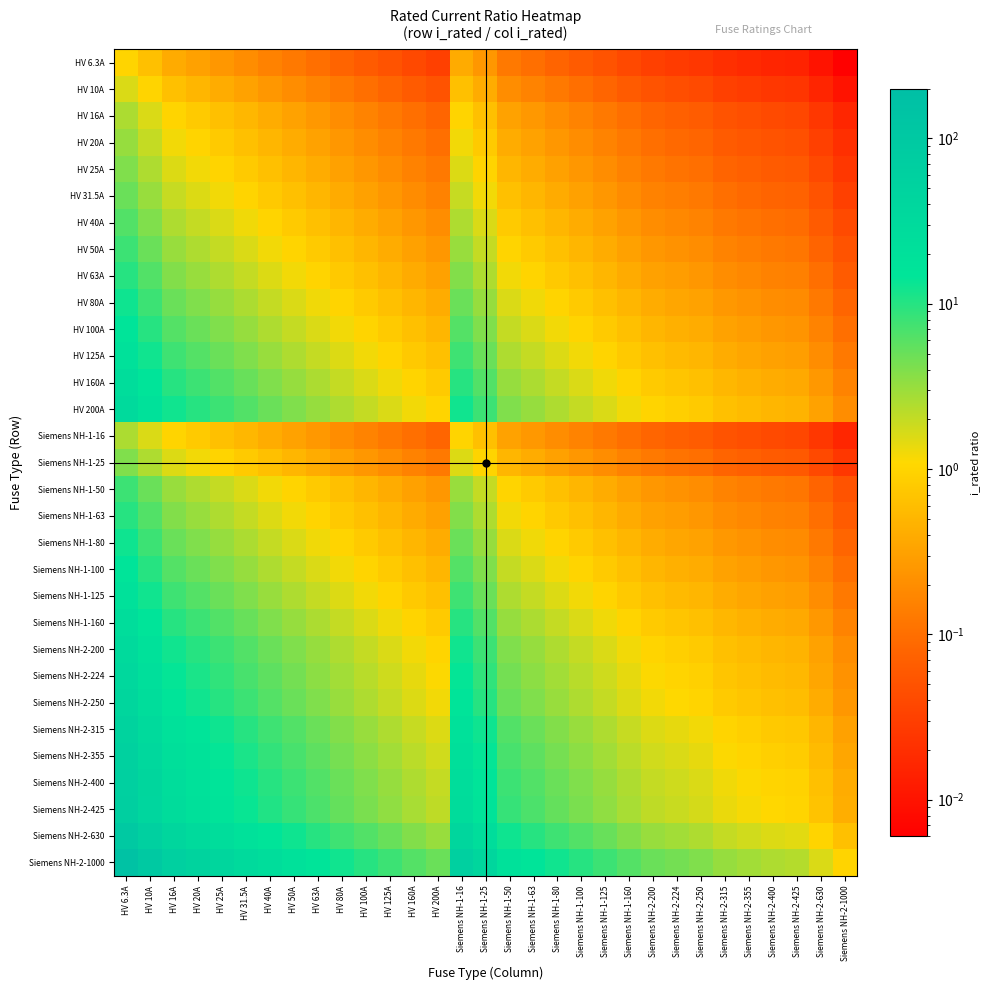

Between Siemens NH-1-25 and HV 16A, which is larger?

HV 16A